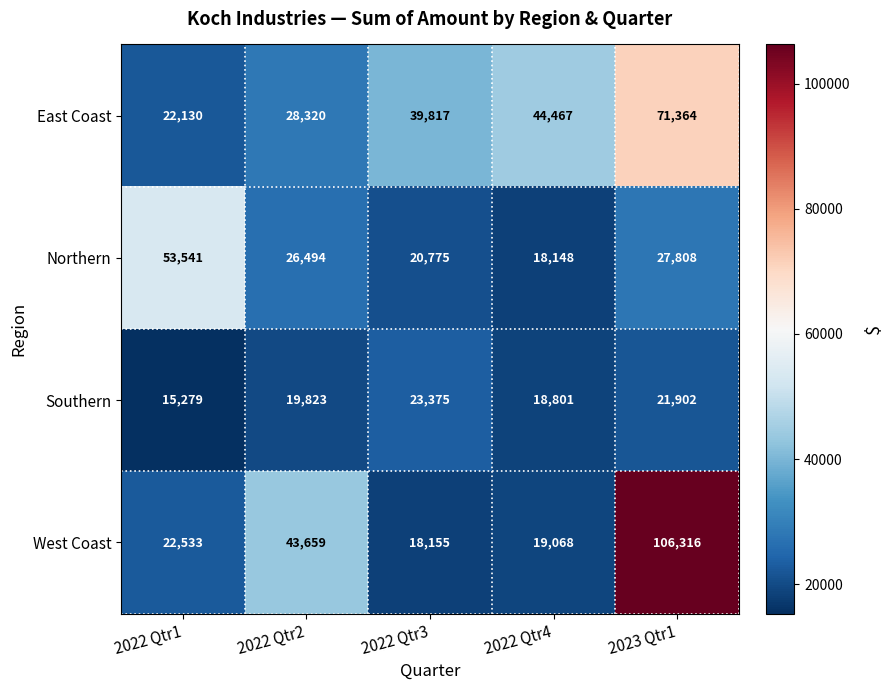

What is the approximate value of West Coast at 2022 Qtr1, to the nearest 10?

22530